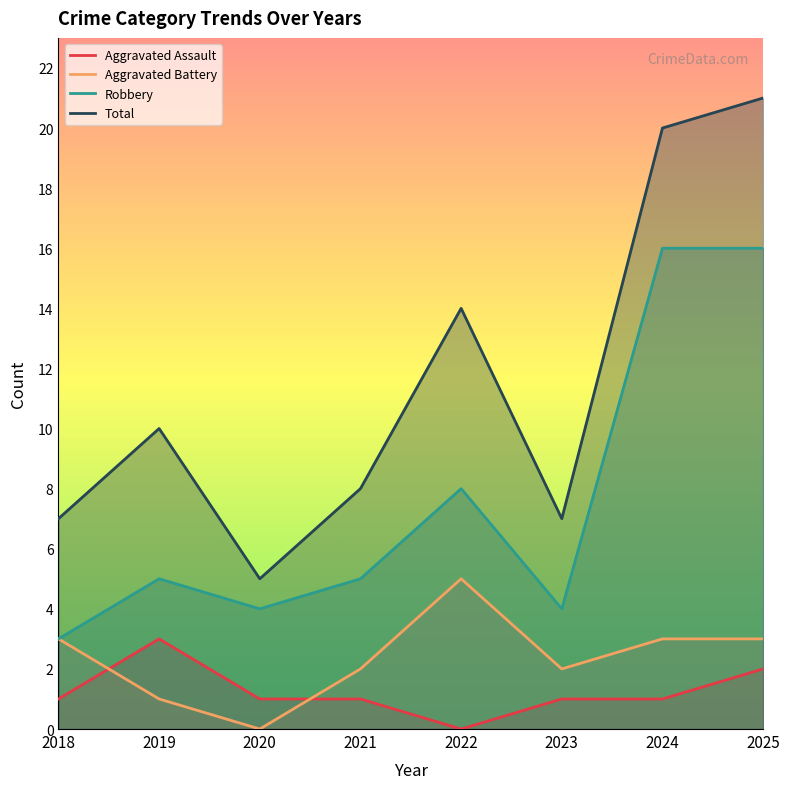

True or false: Aggravated Battery and Robbery cross at least once.

False